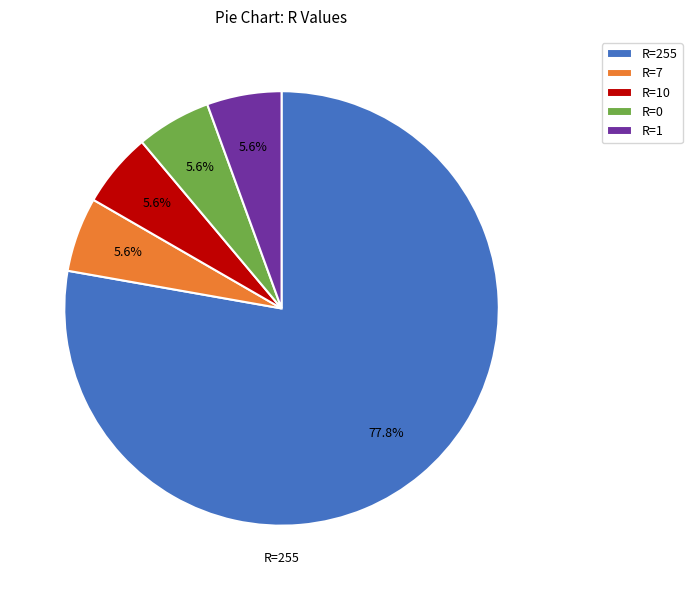

How many segments does this pie chart have?

5